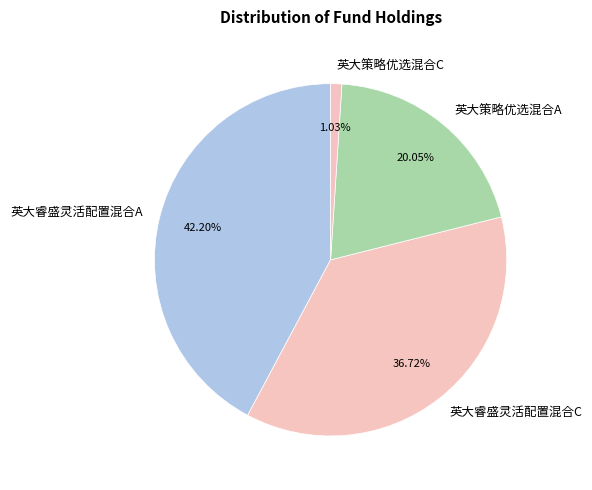

What percentage is NOT represented by 英大睿盛灵活配置混合C?

63.3%